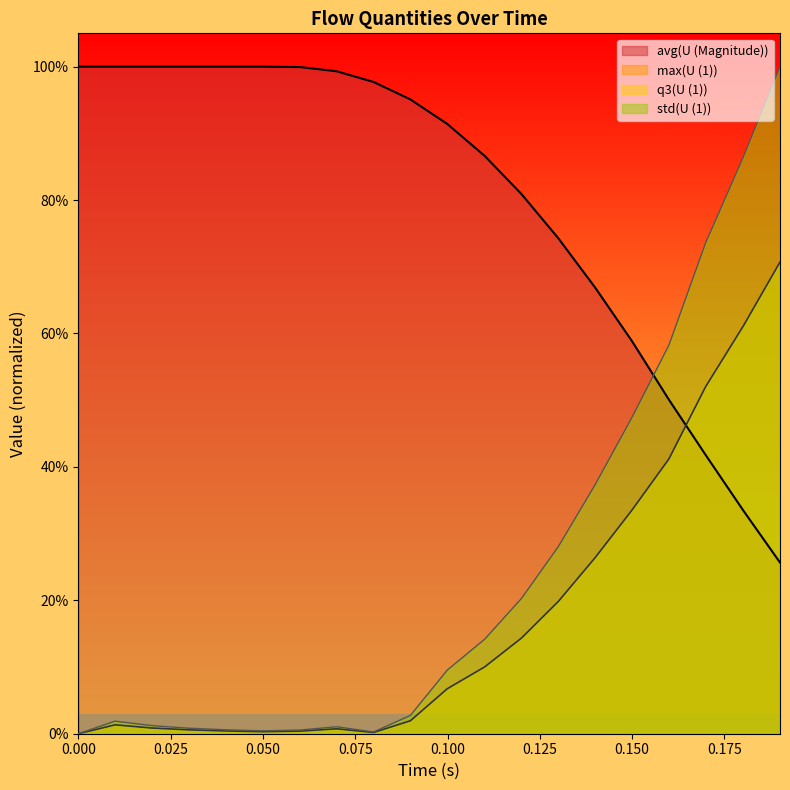

Does the chart have visible grid lines?

No